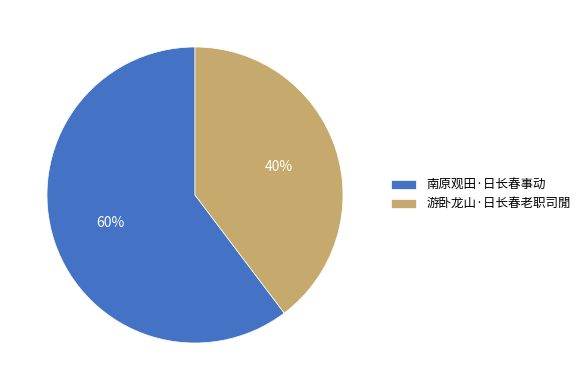

What percentage is the 南原观田·日长春事动 slice, to the nearest percent?

60%